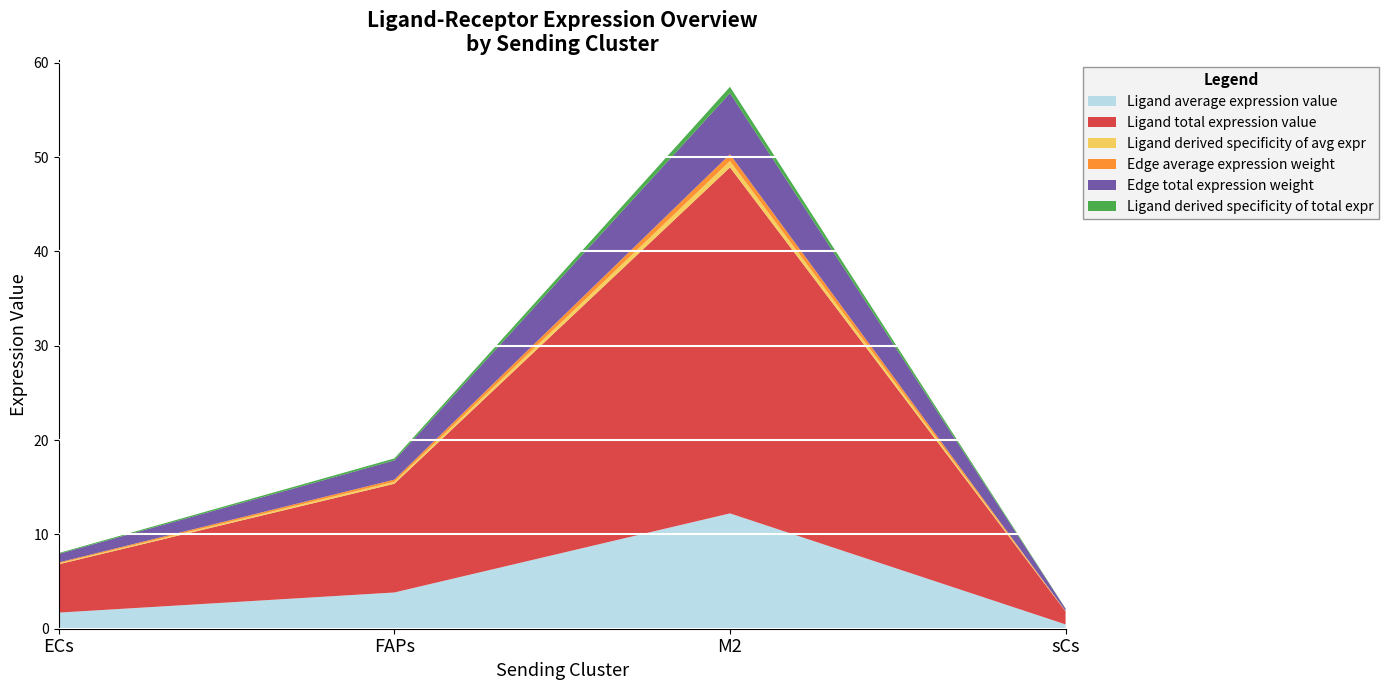

Reading right to left, list all the values displayed in this chart.

Ligand average expression value: 0.5	12.2	3.8	1.7
Ligand total expression value: 1.4	36.7	11.5	5.1
Ligand derived specificity of avg expr: 0.0	0.7	0.2	0.1
Edge average expression weight: 0.0	0.7	0.2	0.1
Edge total expression weight: 0.2	6.5	2.0	0.9
Ligand derived specificity of total expr: 0.0	0.7	0.2	0.1